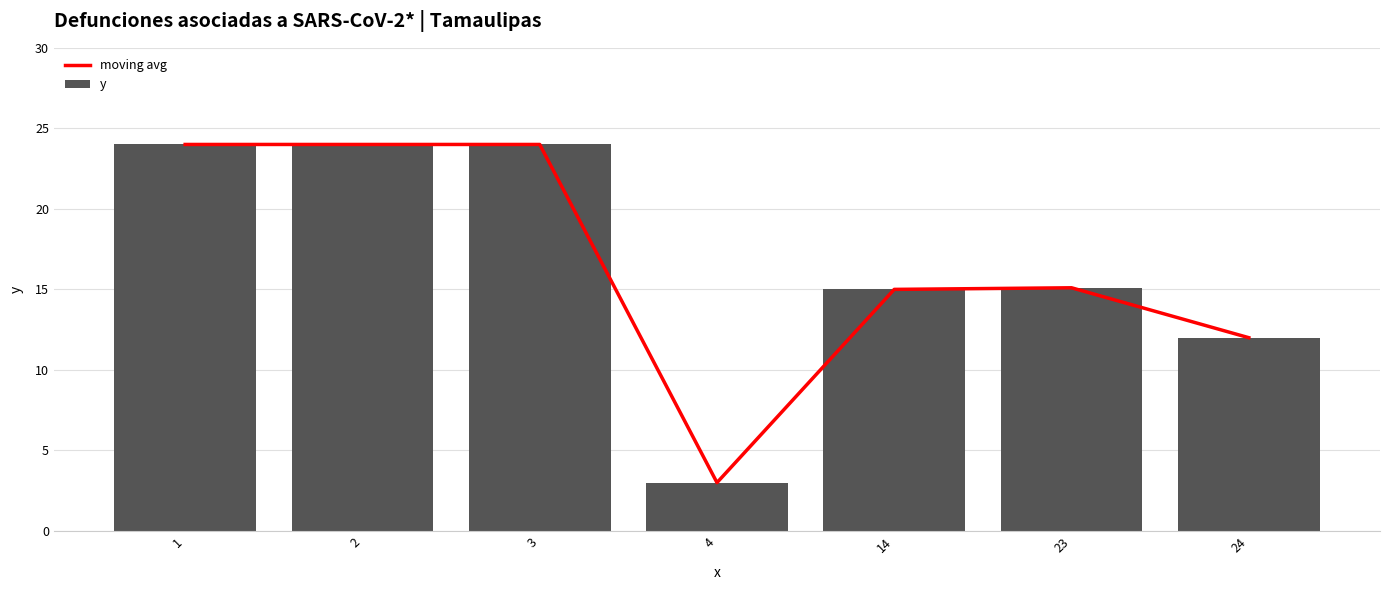

True or false: moving avg has a value of 38.0 at 2.

False